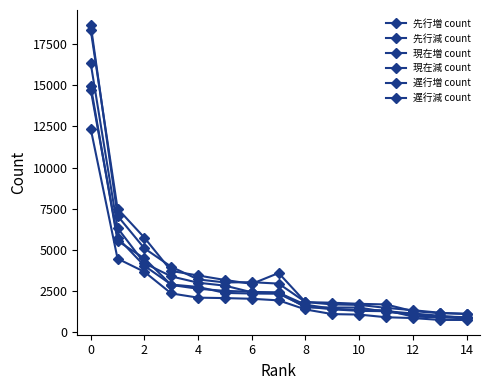

Which series ends up on top after the final intersection of 現在減 count and 遅行減 count?

遅行減 count